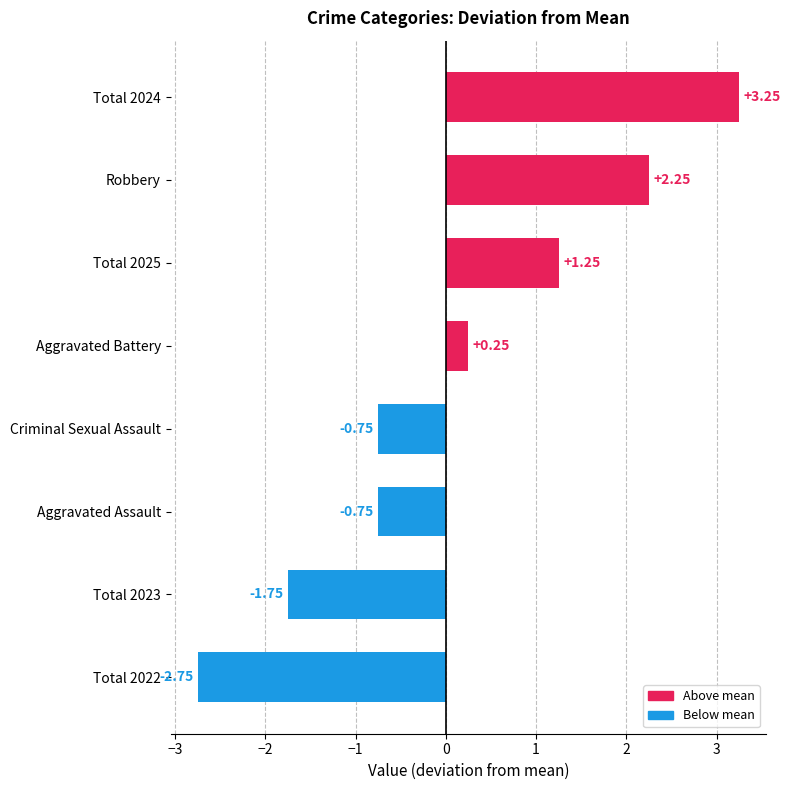

Which has a higher value, Robbery or Aggravated Battery?

Robbery